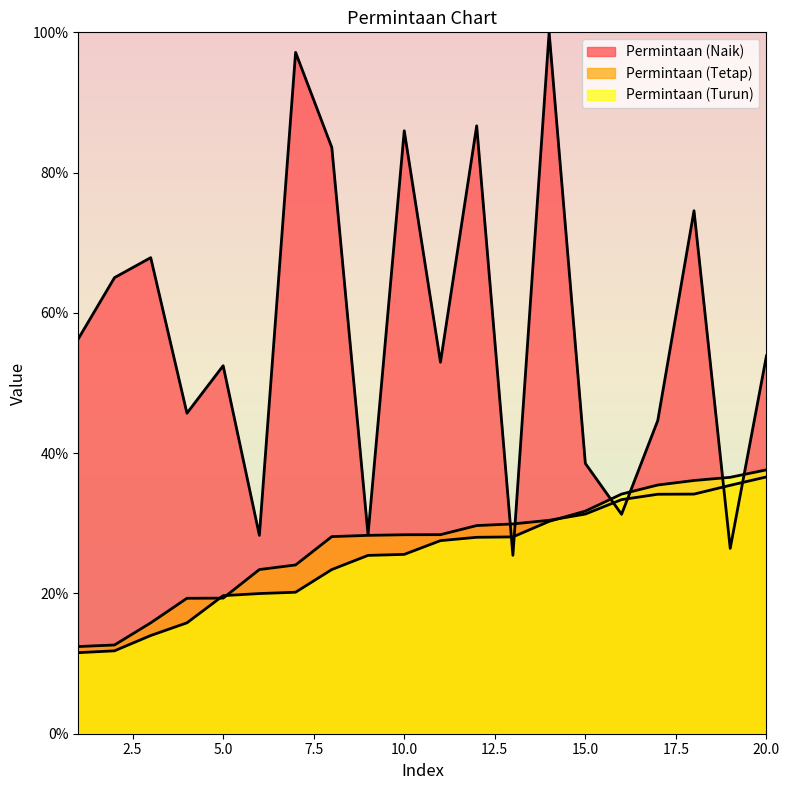

Which series has the widest spread of values?

Permintaan (Naik)